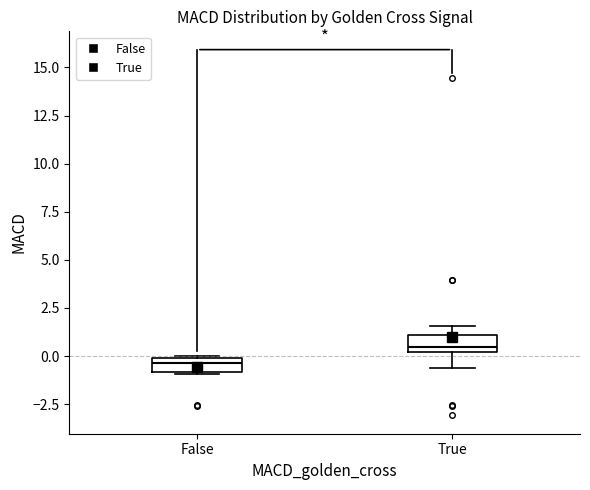

Where is the upper edge of the box for True on the y-axis? The values are not printed on the chart, so give them approximately, as read against the axis.

1.0